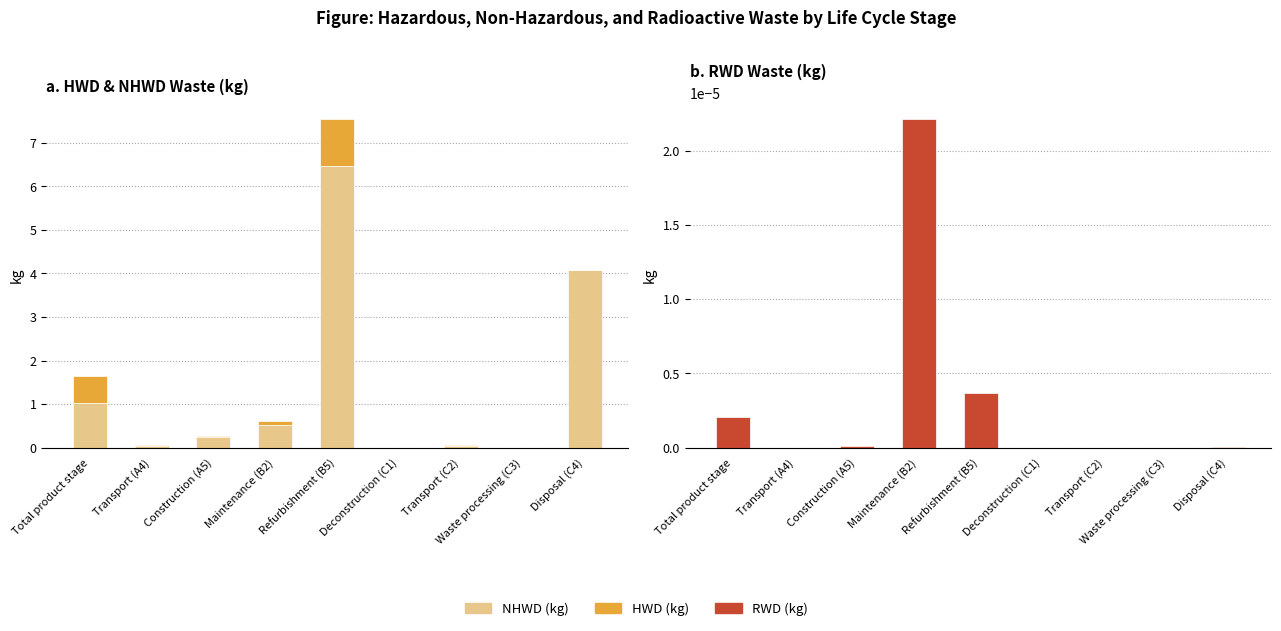

Rank the categories by HWD (kg) value from highest to lowest.

Refurbishment (B5), Total product stage, Maintenance (B2), Construction (A5), Disposal (C4), Transport (A4), Transport (C2), Deconstruction (C1), Waste processing (C3)